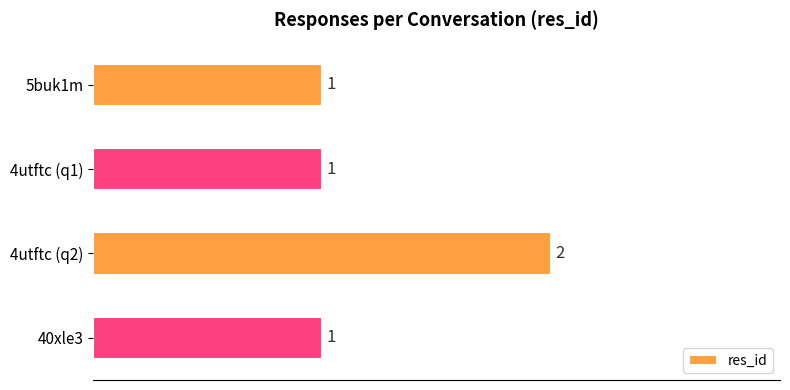

Are the bars horizontal?

Yes